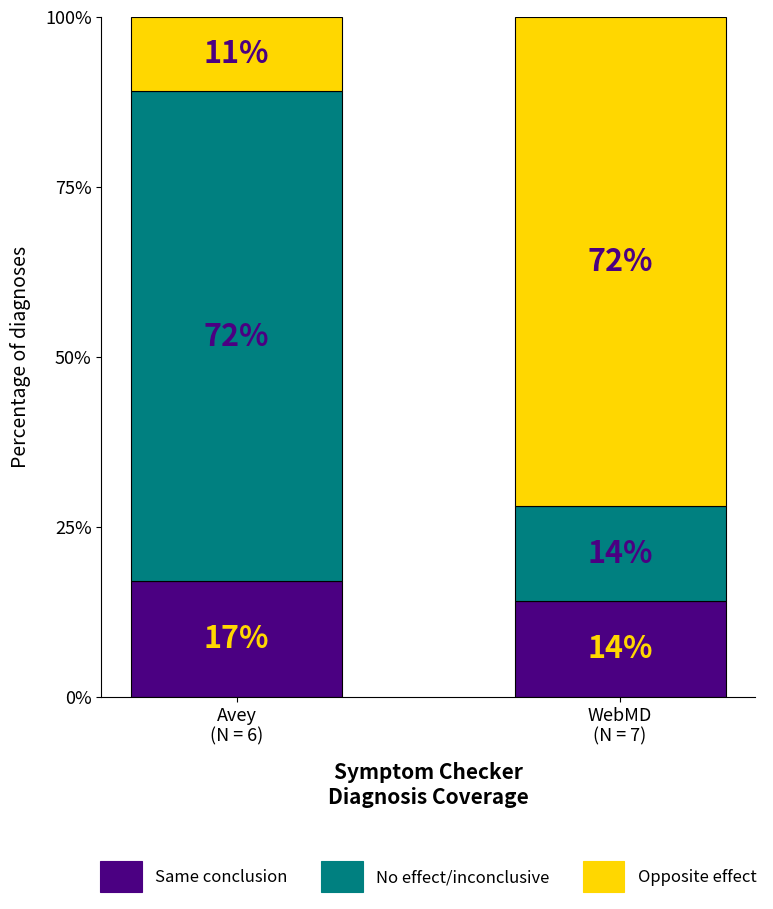

What is the lowest value of the Same conclusion series?

14